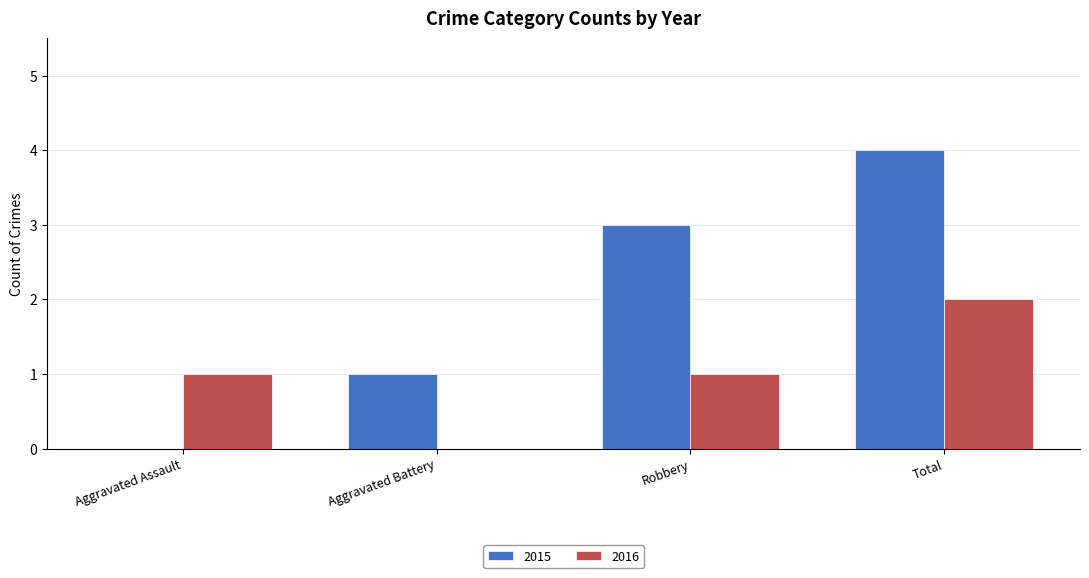

What is the total value across all series at Robbery?

4